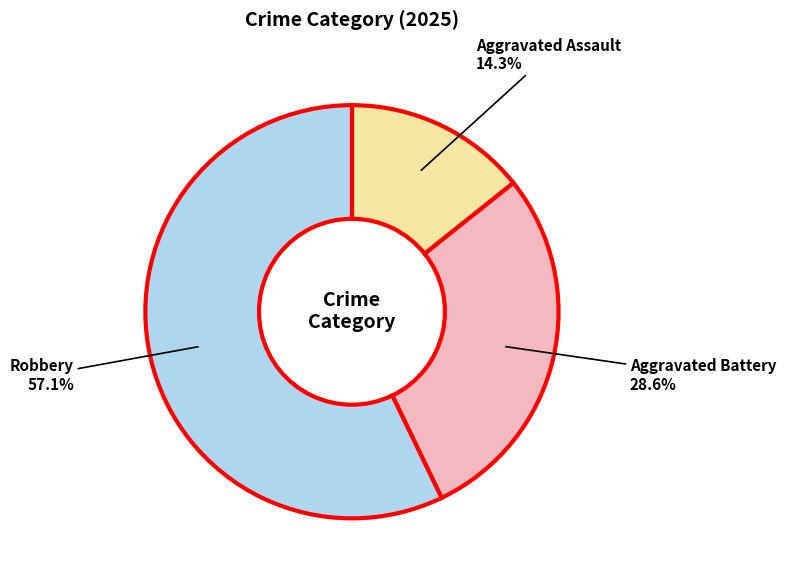

Is there a majority slice in this chart?

Yes